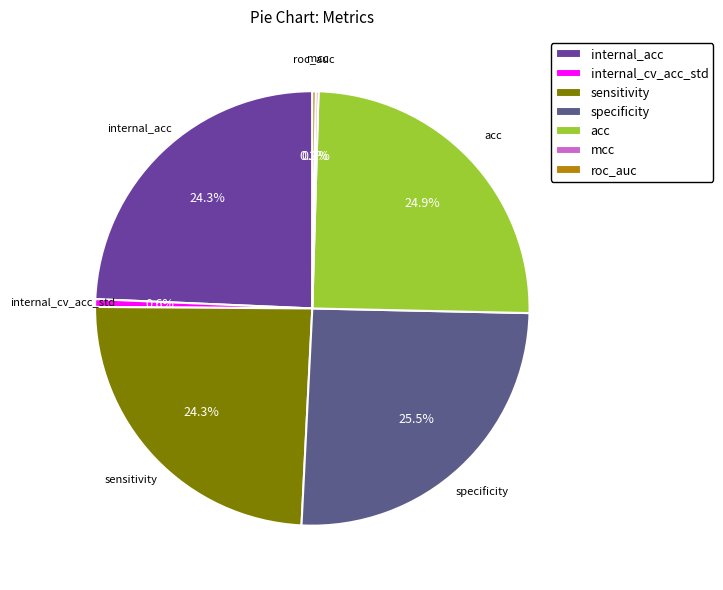

Combined, what portion of the pie is internal_cv_acc_std and acc?

25.5%